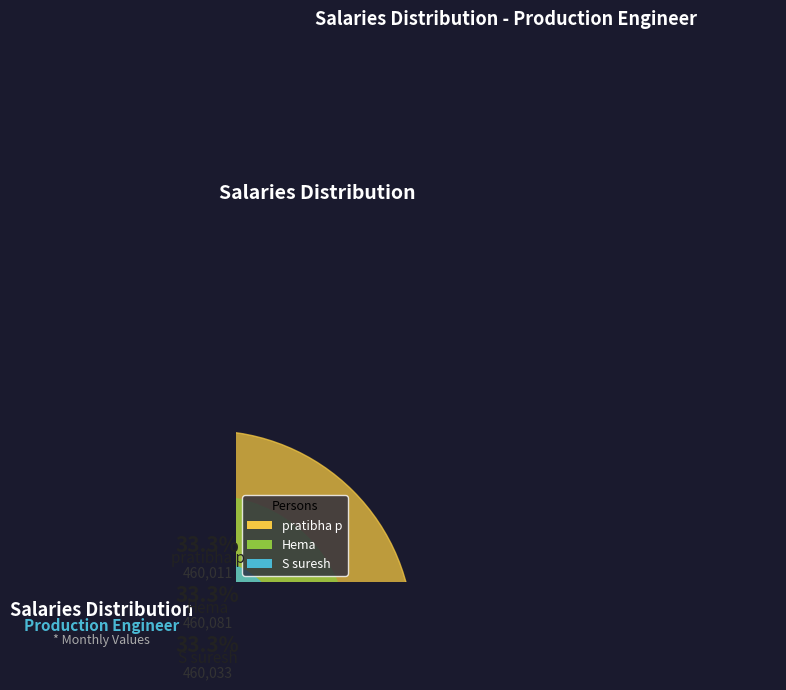

The Hema slice represents 26% of the pie. True or false?

False